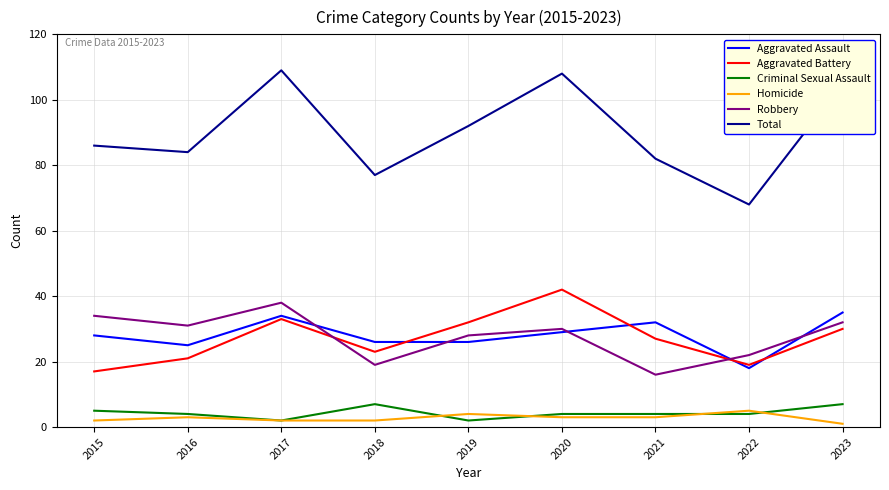

The Robbery series shows 7 at 2019. True or false?

False